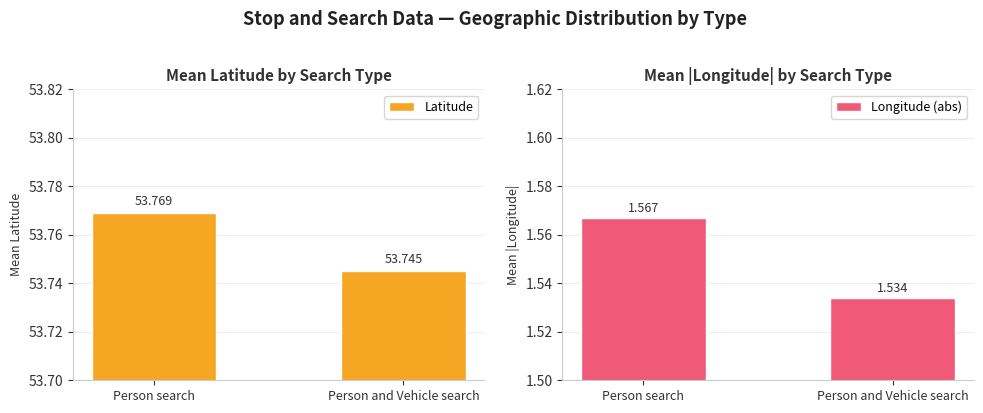

Does the chart contain any negative values?

No